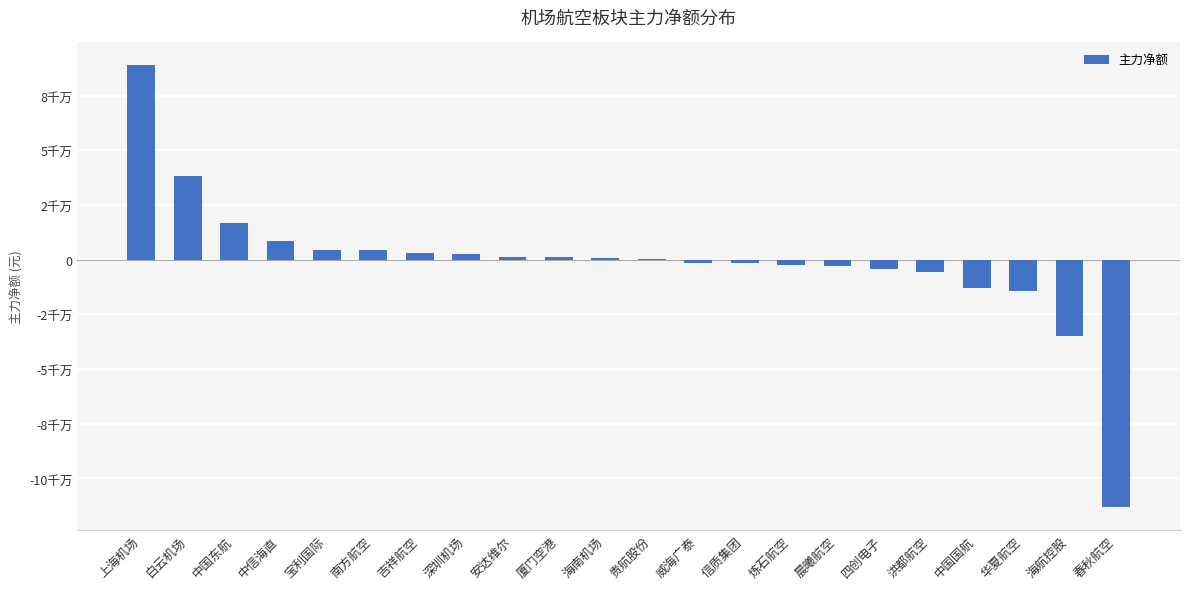

Reading right to left, extract all data points from this chart.

-113229105	-34696635	-14482520	-12976251	-5763642	-4146064	-3075209	-2298821	-1667561	-1623643	193070	557884	1124469	1211349	2708319	2895764	4241810	4614136	8428776	16926682	38298327	89140457